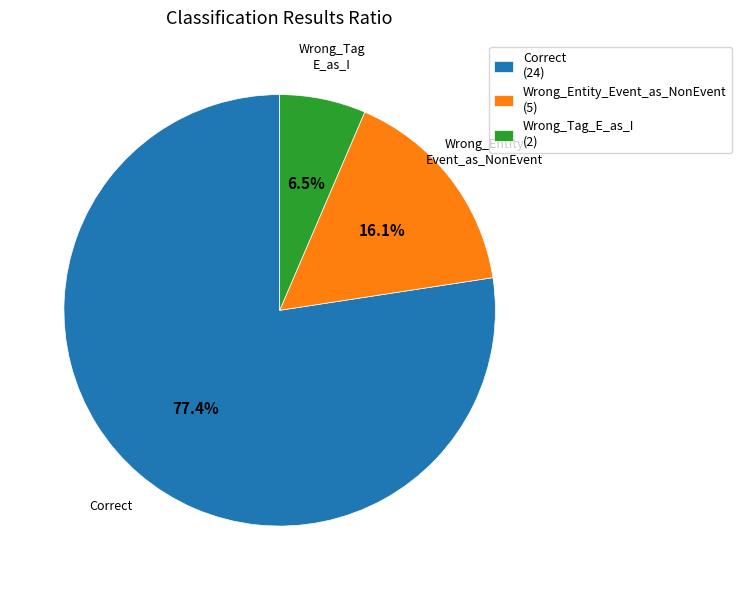

What percentage is the Correct slice, to the nearest percent?

77%